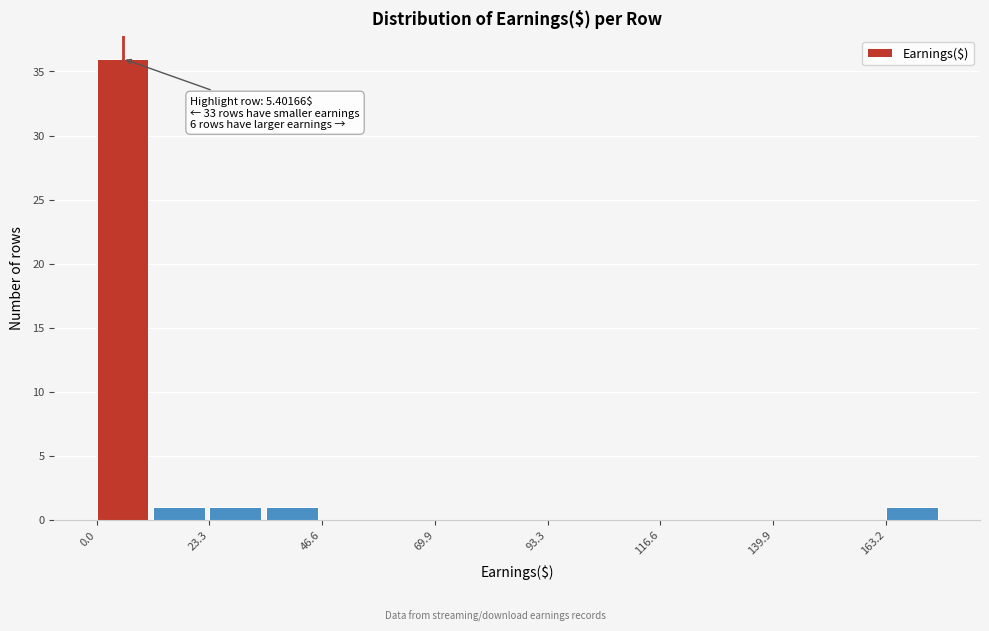

Read against the x-axis, roughly where is the centre of the tallest bar?

5